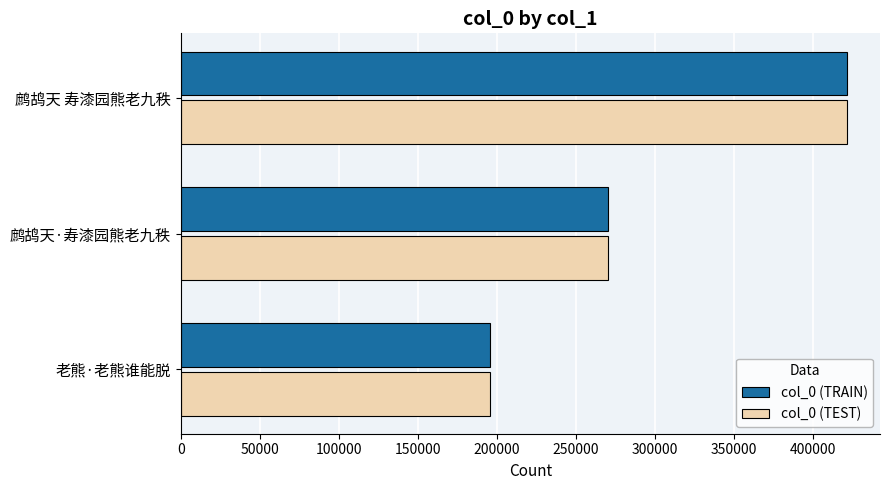

Is the value of col_0 (TEST) at 老熊·老熊谁能脱 greater than the value of col_0 (TRAIN) at 鹧鸪天 寿漆园熊老九秩?

No